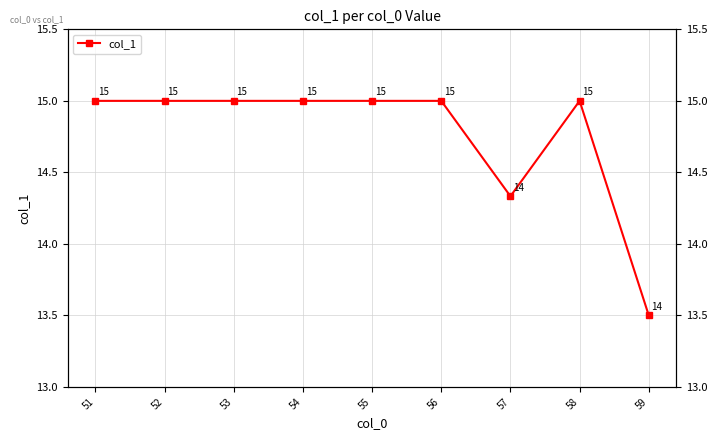

What is the sum of the values at 56 and 59?

28.5